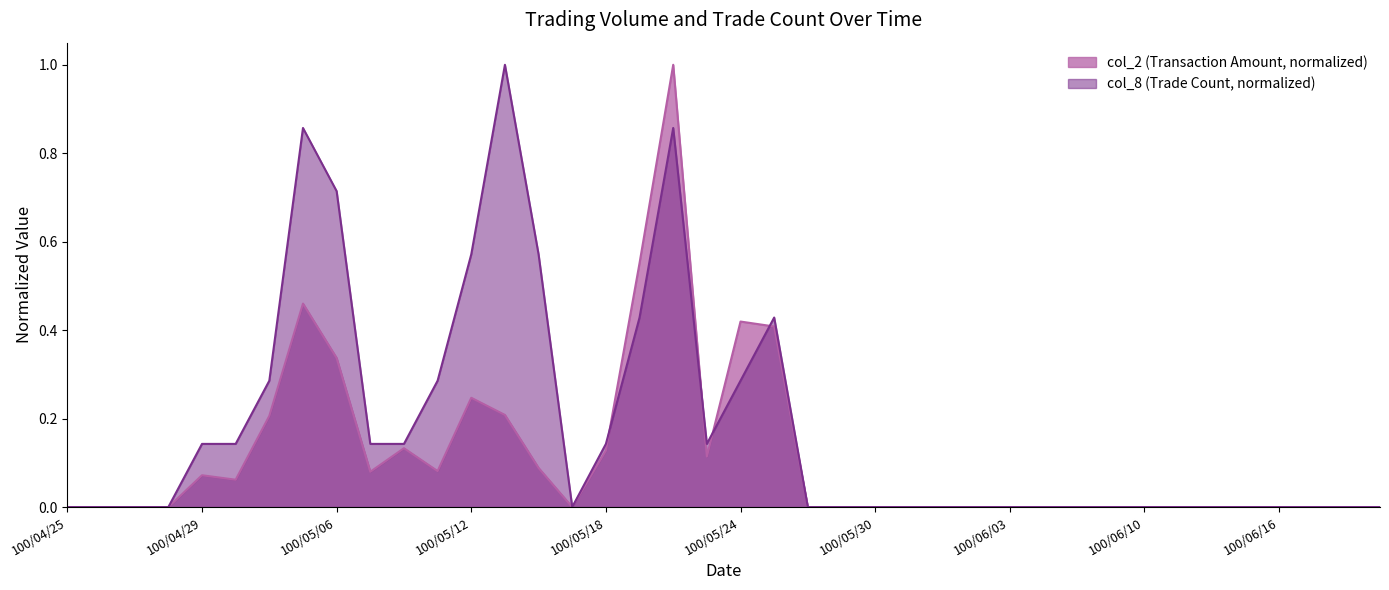

Which series has the largest range (max minus min)?

col_2